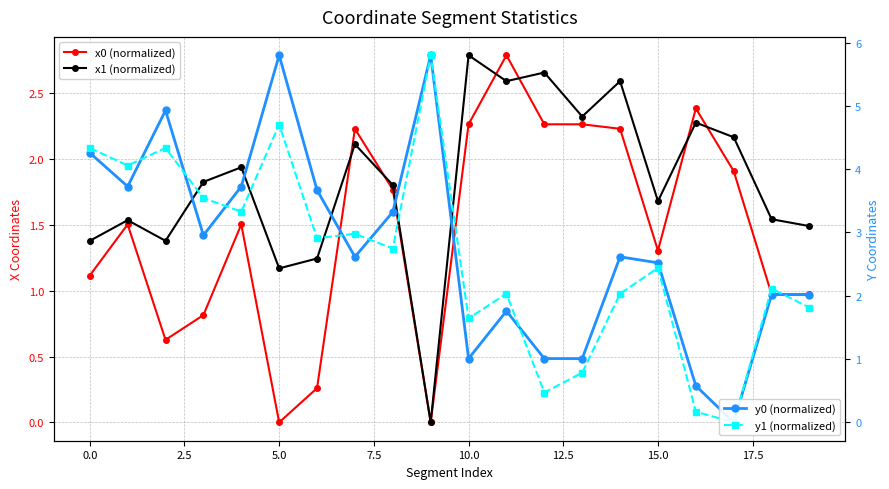

True or false: x0 (normalized) has a value of 0.5 at 15.0.

False